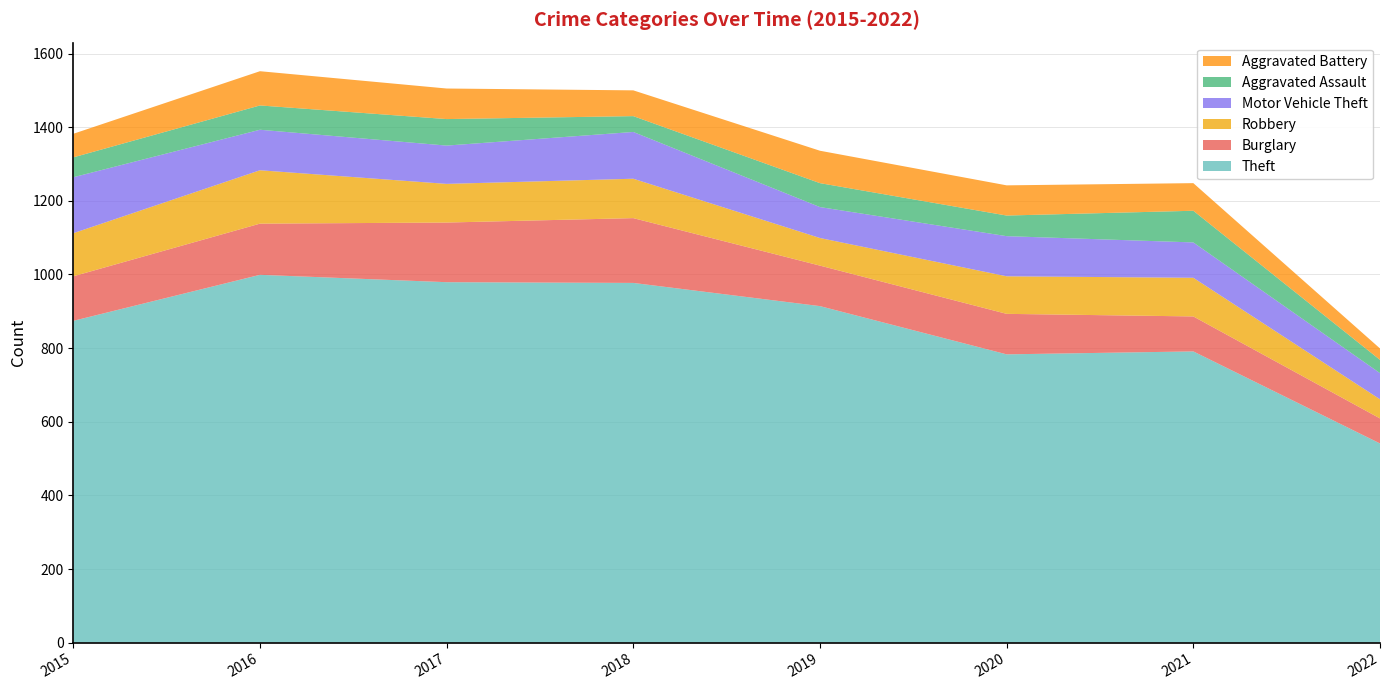

Reading left to right, list all the values displayed in this chart.

Theft: 2015=874	2016=999	2017=979	2018=977	2019=914	2020=783	2021=791	2022=541
Burglary: 2015=121	2016=139	2017=162	2018=176	2019=110	2020=110	2021=95	2022=68
Robbery: 2015=117	2016=145	2017=105	2018=107	2019=75	2020=102	2021=105	2022=52
Motor Vehicle Theft: 2015=152	2016=110	2017=104	2018=127	2019=84	2020=109	2021=96	2022=71
Aggravated Assault: 2015=54	2016=66	2017=72	2018=43	2019=65	2020=56	2021=86	2022=36
Aggravated Battery: 2015=64	2016=93	2017=83	2018=70	2019=88	2020=82	2021=75	2022=31